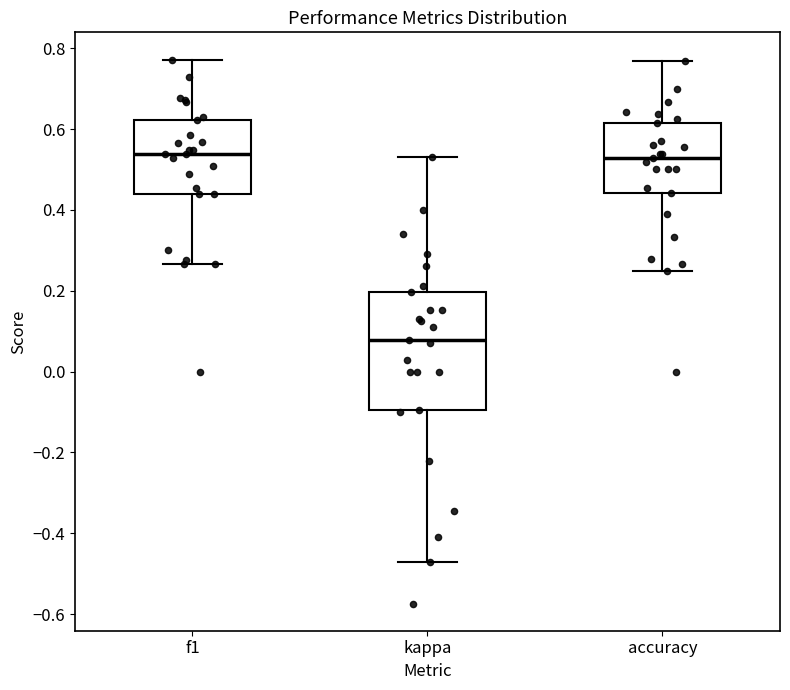

Reading left to right, transcribe this box plot: for each box, give where its median line is, the range the box spans, and where its two whiskers end, as read against the y-axis. The values are not printed on the chart, so give them approximately, as read against the axis.

f1: median 0.54, box 0.44 to 0.62, whiskers 0.26 to 0.78
kappa: median 0.08, box -0.10 to 0.20, whiskers -0.48 to 0.54
accuracy: median 0.52, box 0.44 to 0.62, whiskers 0.26 to 0.76